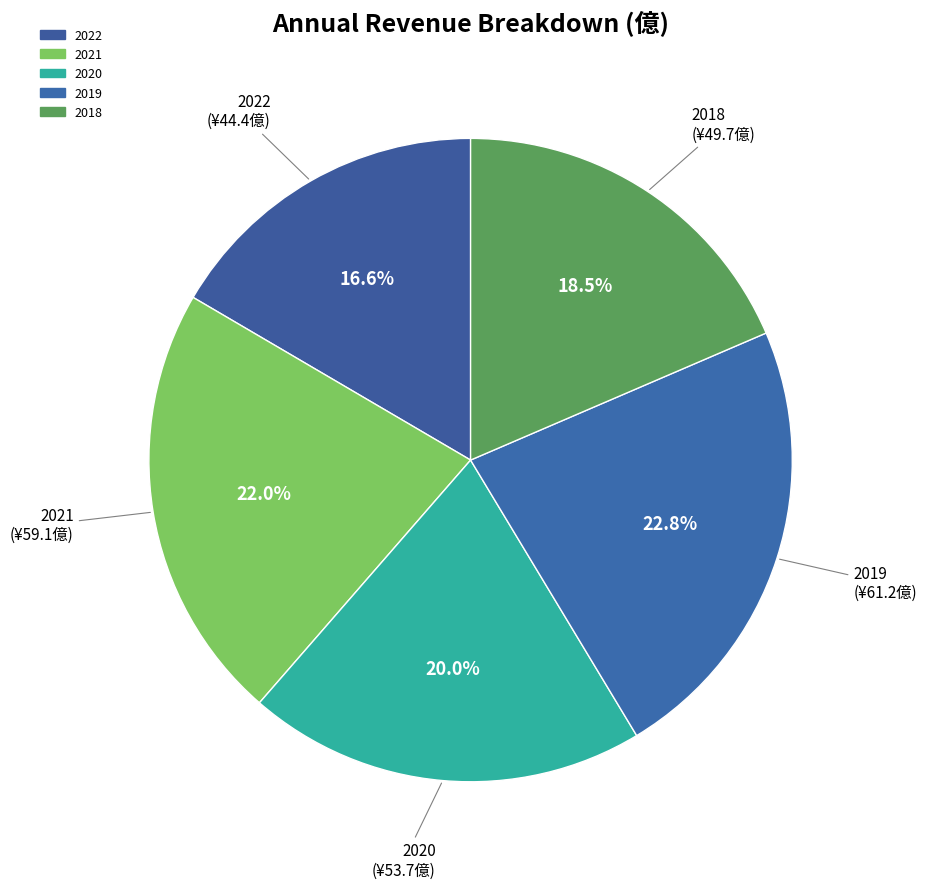

What is the change in value from 2022 to 2018?

+5.3